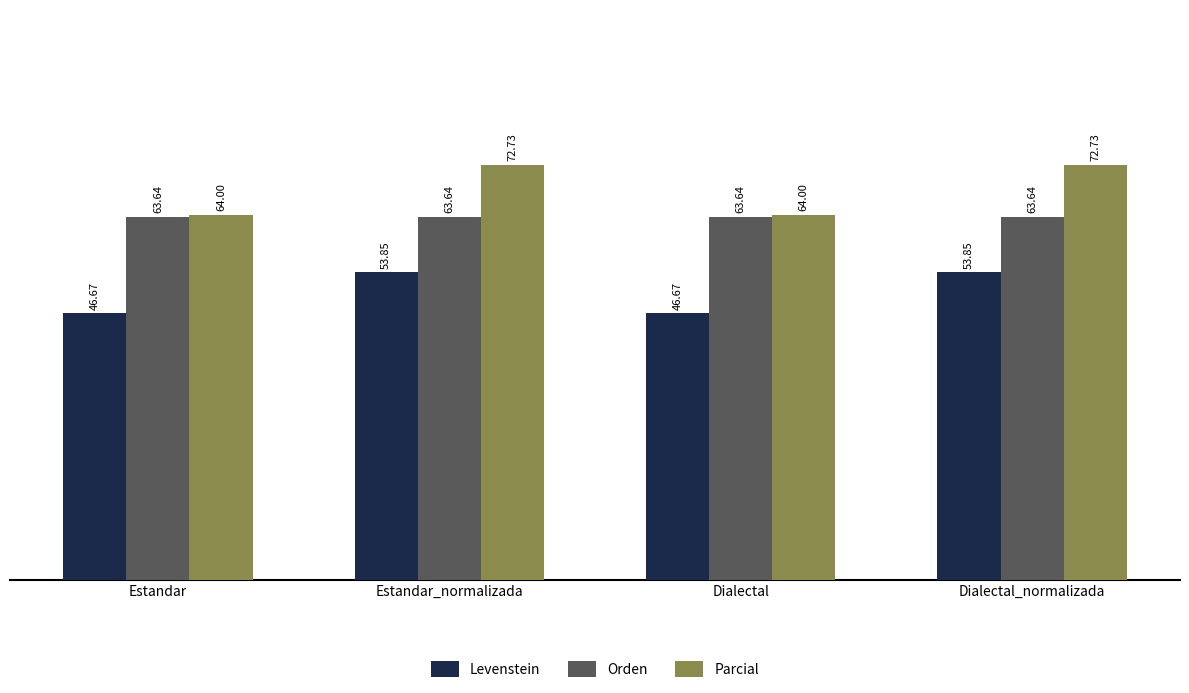

Is the value of Parcial at Estandar_normalizada greater than the value of Levenstein at Dialectal_normalizada?

Yes